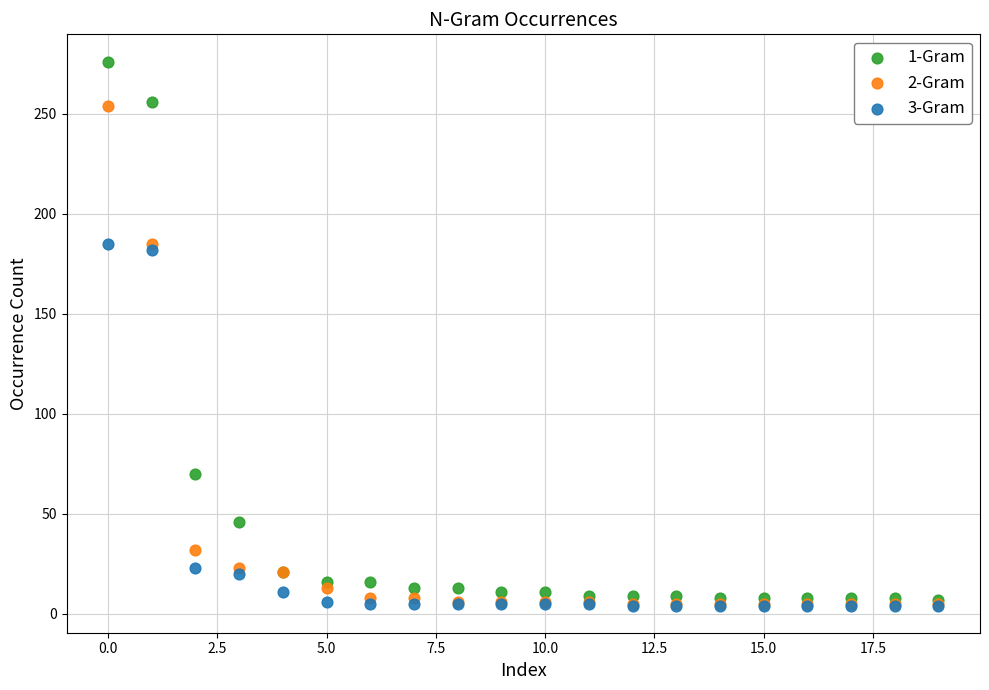

Across all series, what Y value is closest to 140?

182